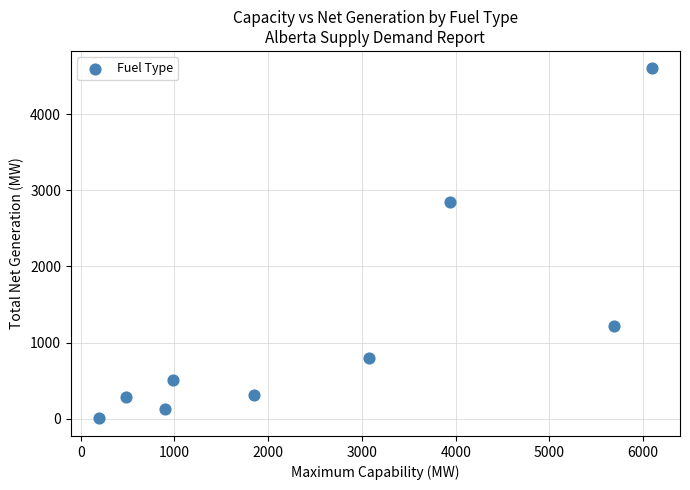

What is the range of X values (max minus min)?

5907